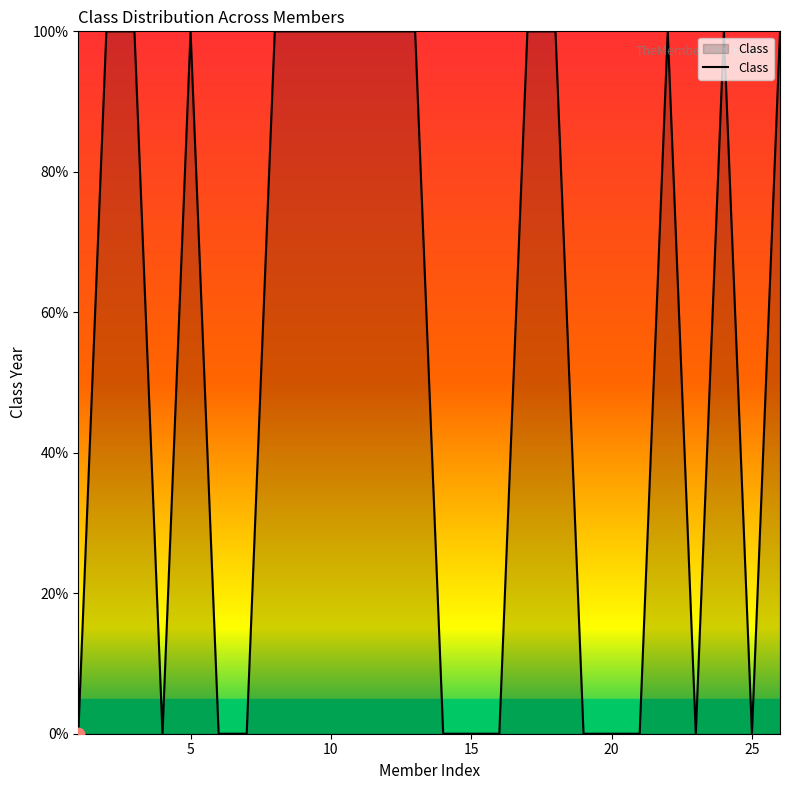

What is the difference between the maximum and minimum values?

100